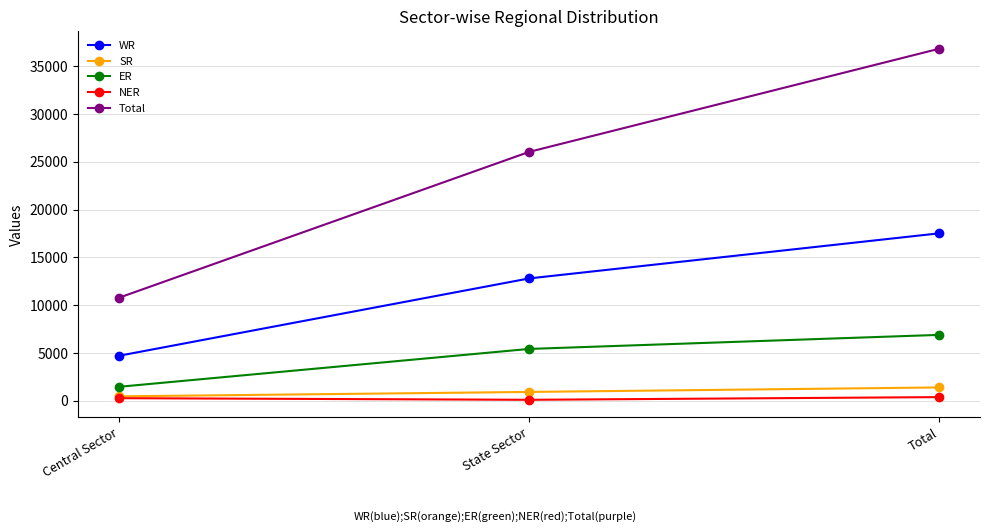

What is the label of the 3rd point from the right?

Central Sector